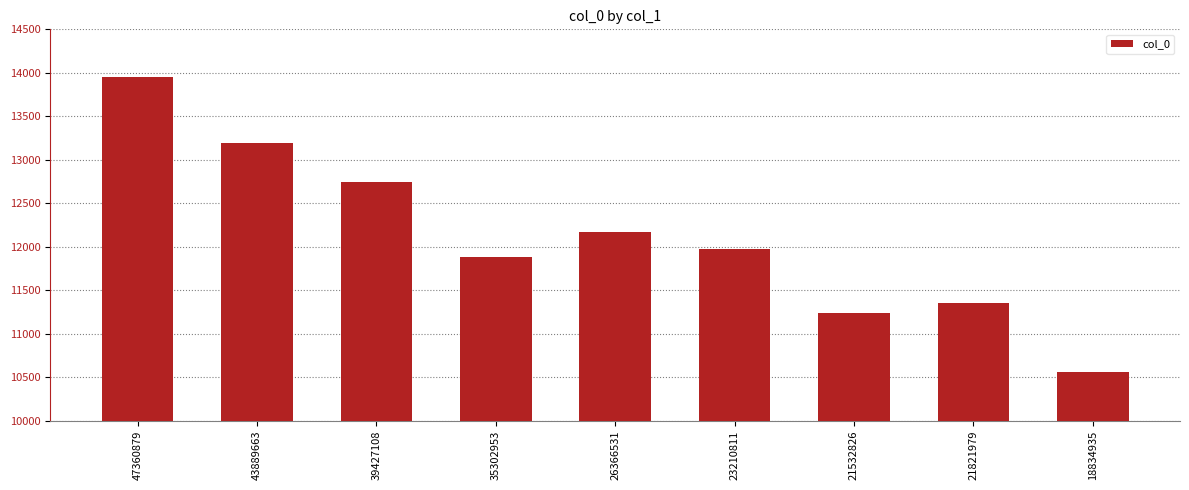

Where does the data first go above 11969?

47360879